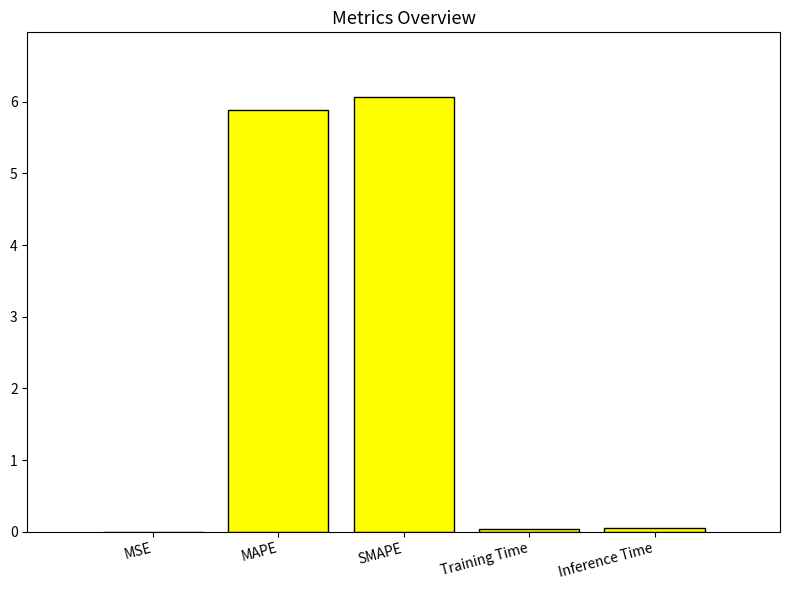

What is the change in value from MAPE to SMAPE?

+0.2